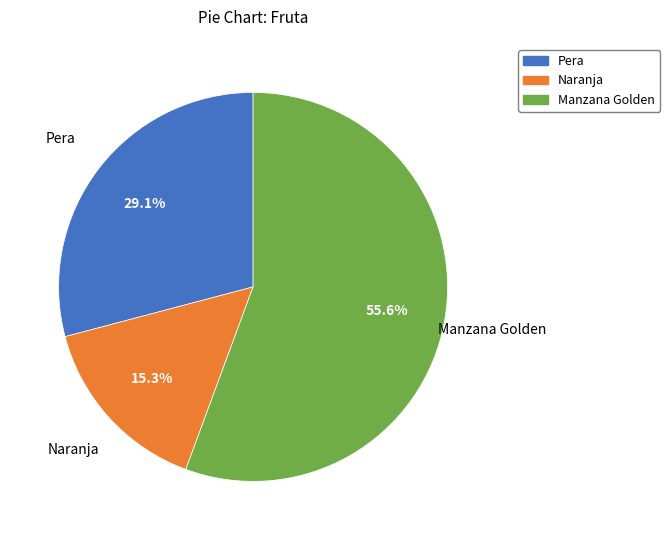

What is the largest slice in the pie chart?

Manzana Golden